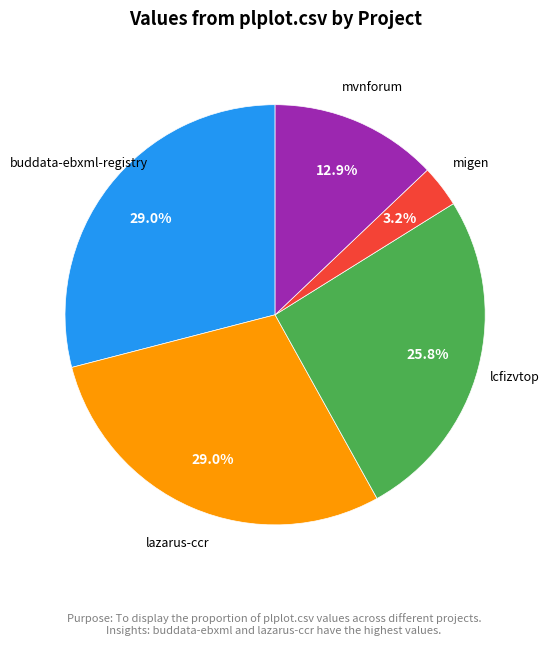

Count the number of slices in the pie.

5